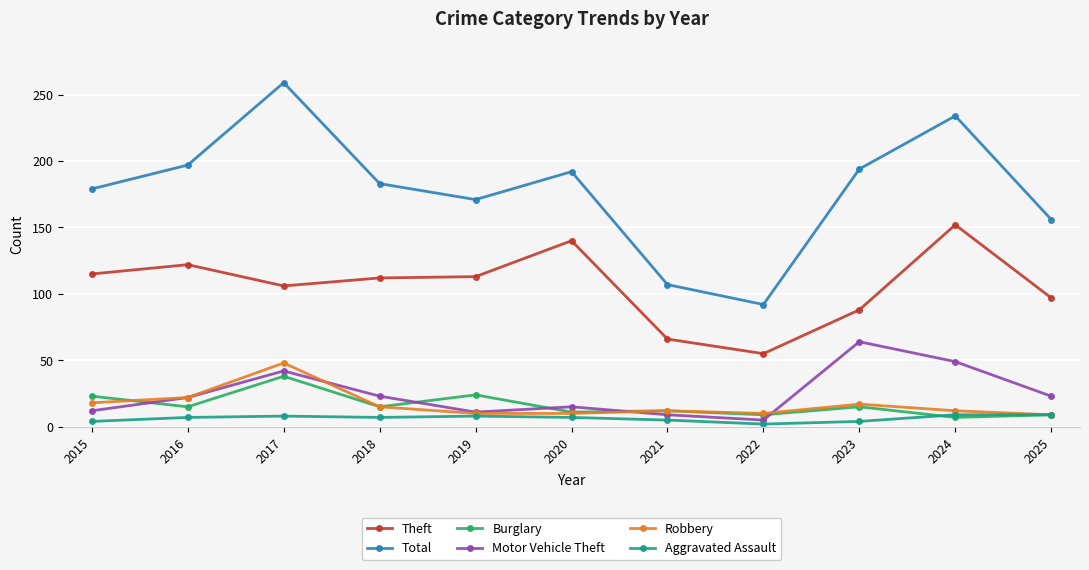

What is the average value of the Robbery series?

17